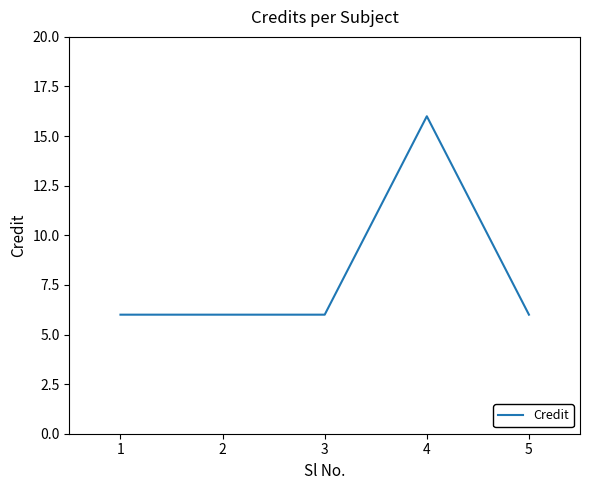

What is the change in value from 2 to 4?

+10